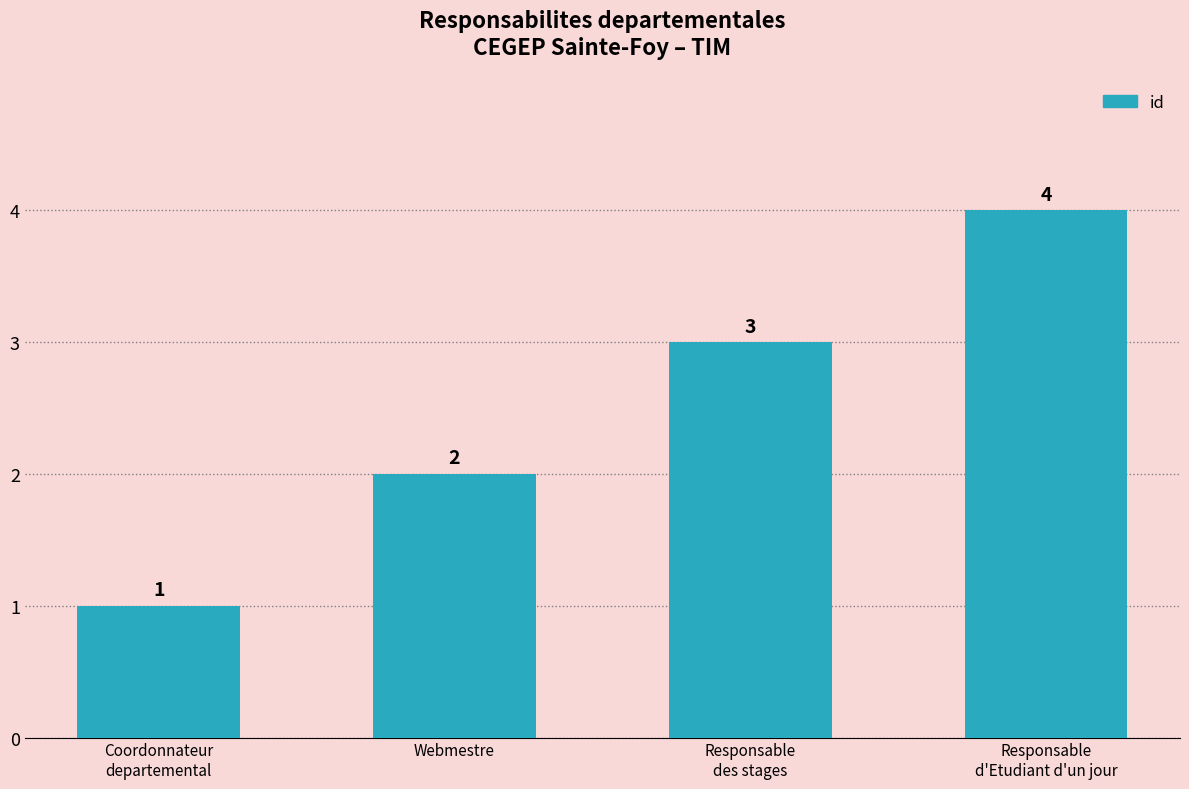

The chart shows a value of 3 at Responsable
des stages. True or false?

True